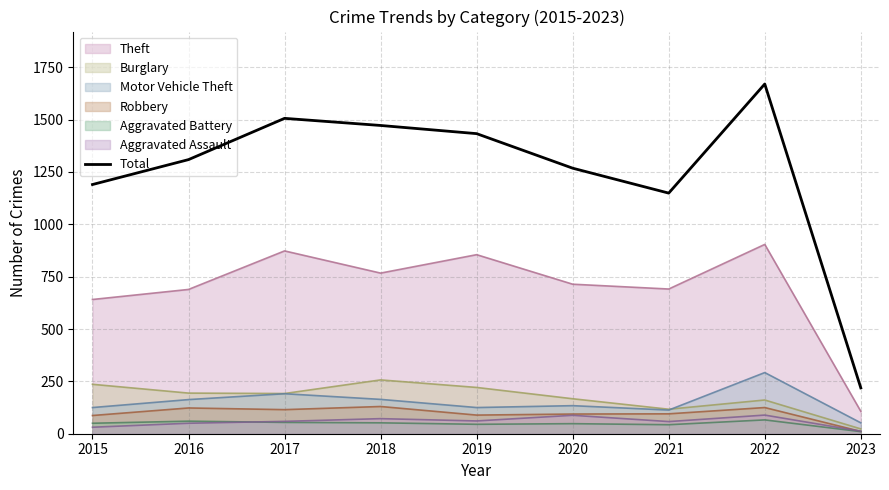

How many interior local valleys (lower than both neighbors) does the data have?

1